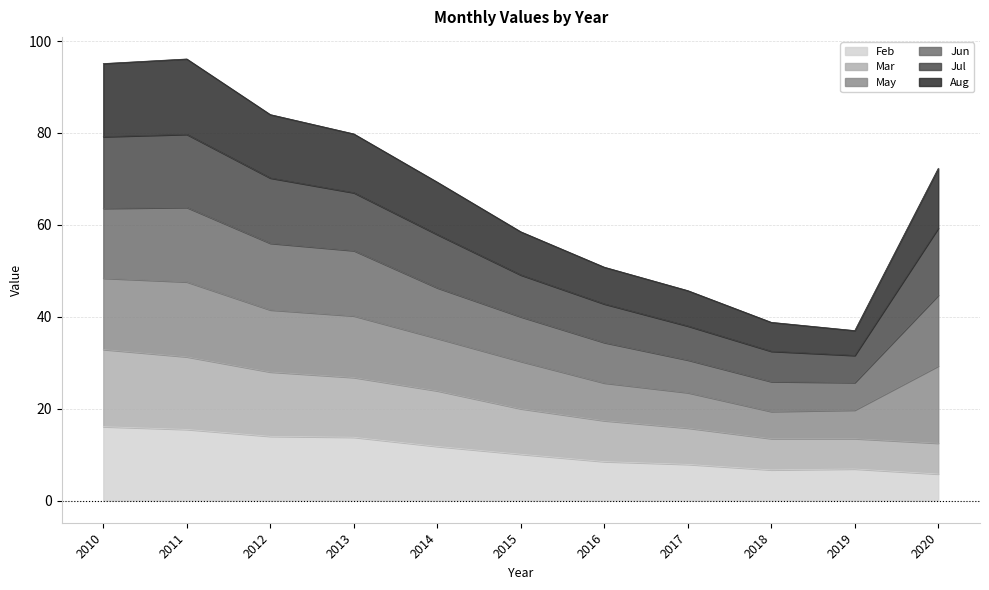

Count the number of categories in the chart.

11